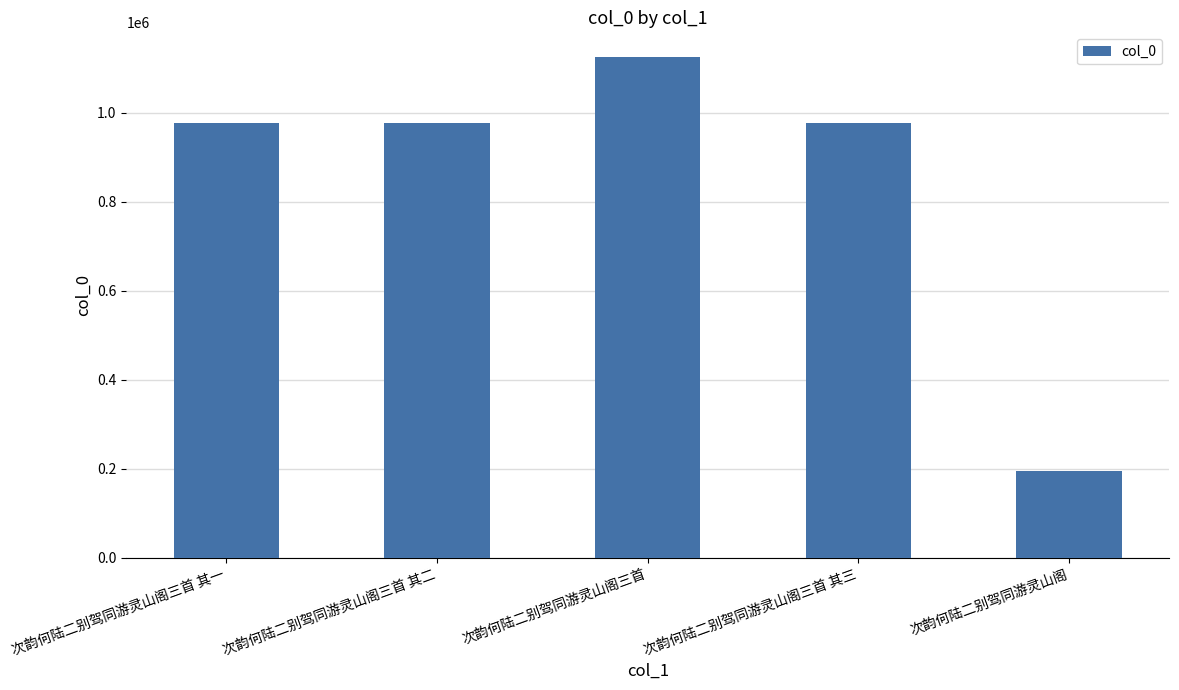

What is the minimum value shown in the chart?

193679